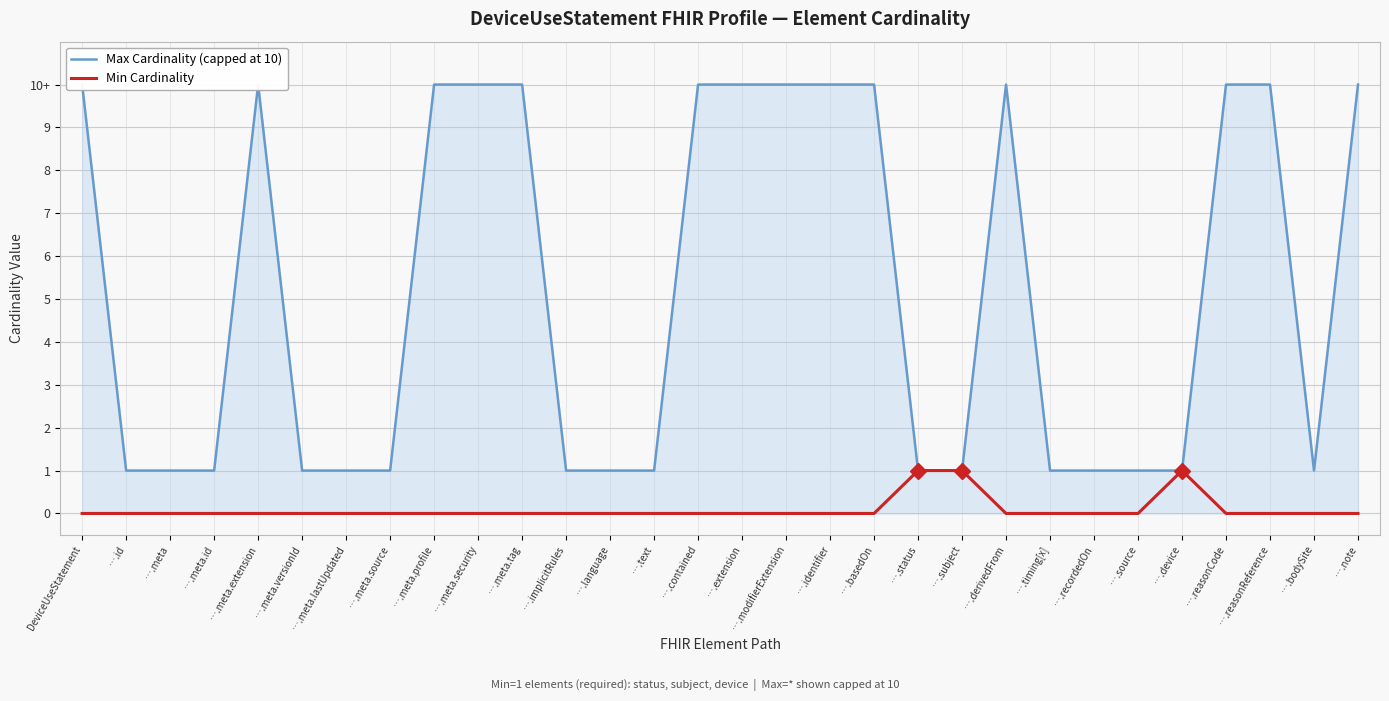

True or false: Max Cardinality (capped at 10) and Min Cardinality intersect in this chart.

False